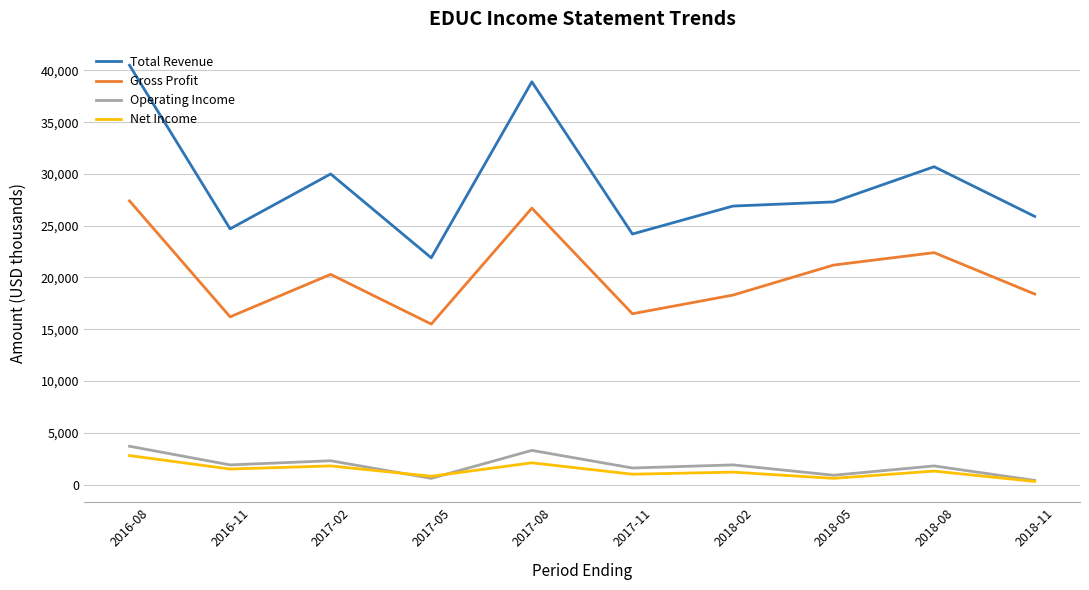

What is the maximum value shown in the chart?

40500